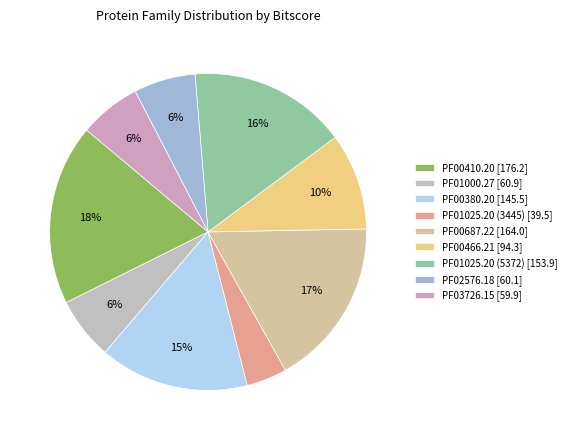

What percentage is the PF02576.18 slice, to the nearest percent?

6%